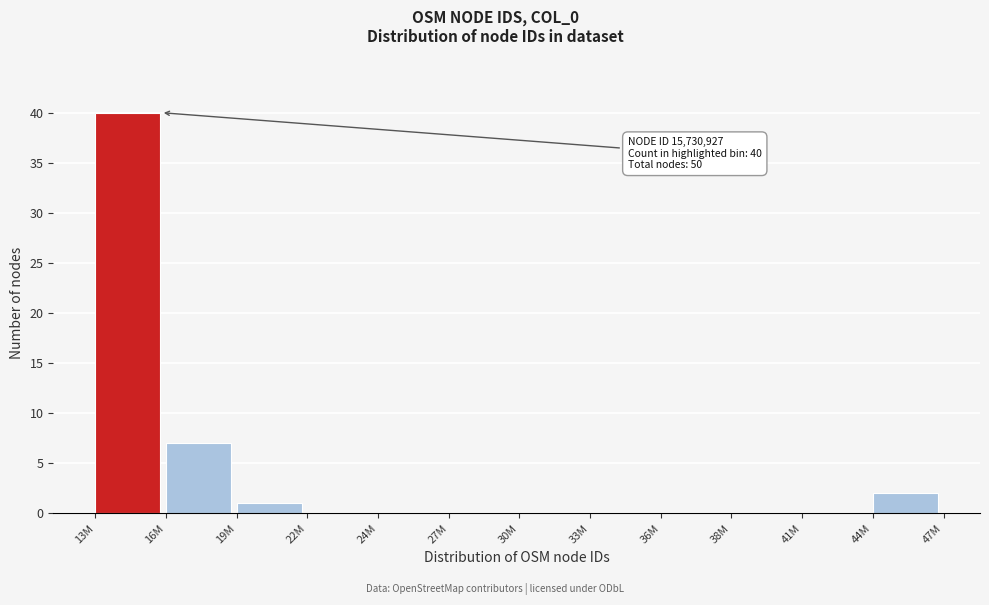

Reading left to right, what are all the values shown in this chart?

13M=40	16M=7	19M=1	22M=0	24M=0	27M=0	30M=0	33M=0	36M=0	38M=0	41M=0	44M=2